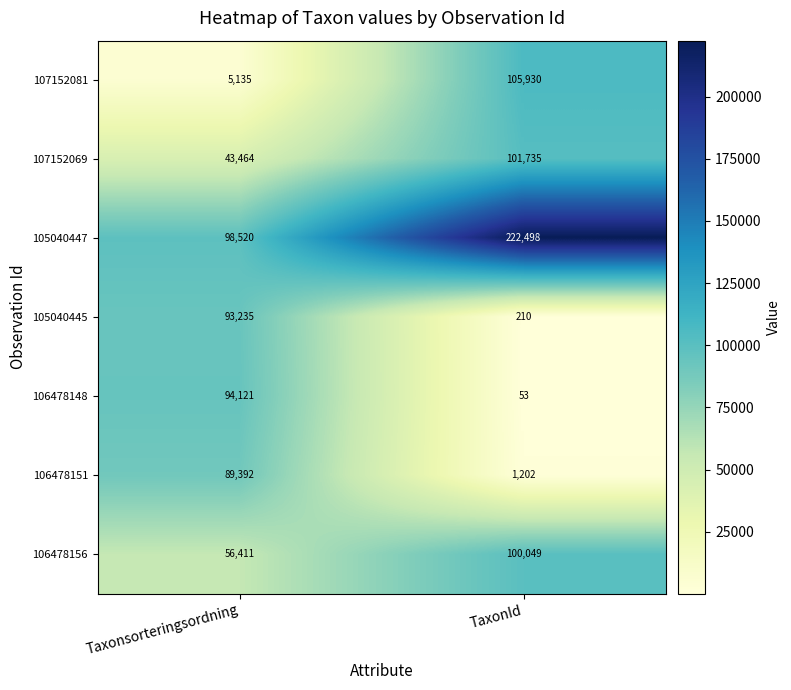

Count the number of data series in this chart.

7